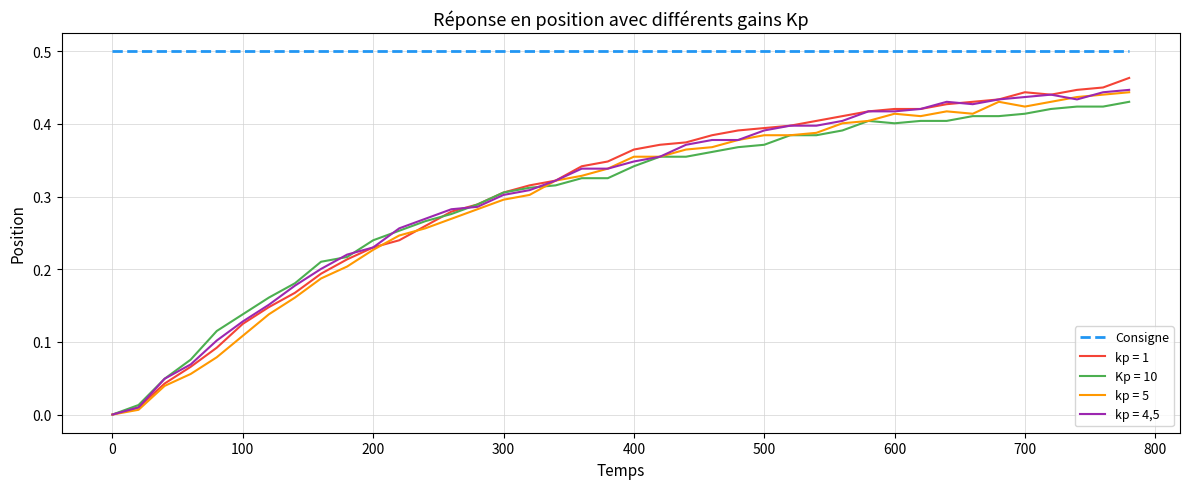

Which series has the largest range (max minus min)?

kp = 1